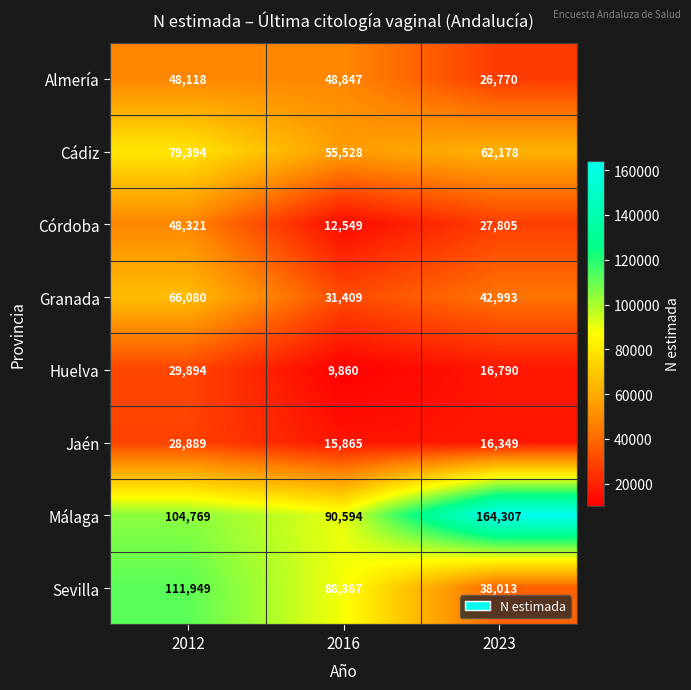

At which category does the chart reach its minimum across all series?

2016